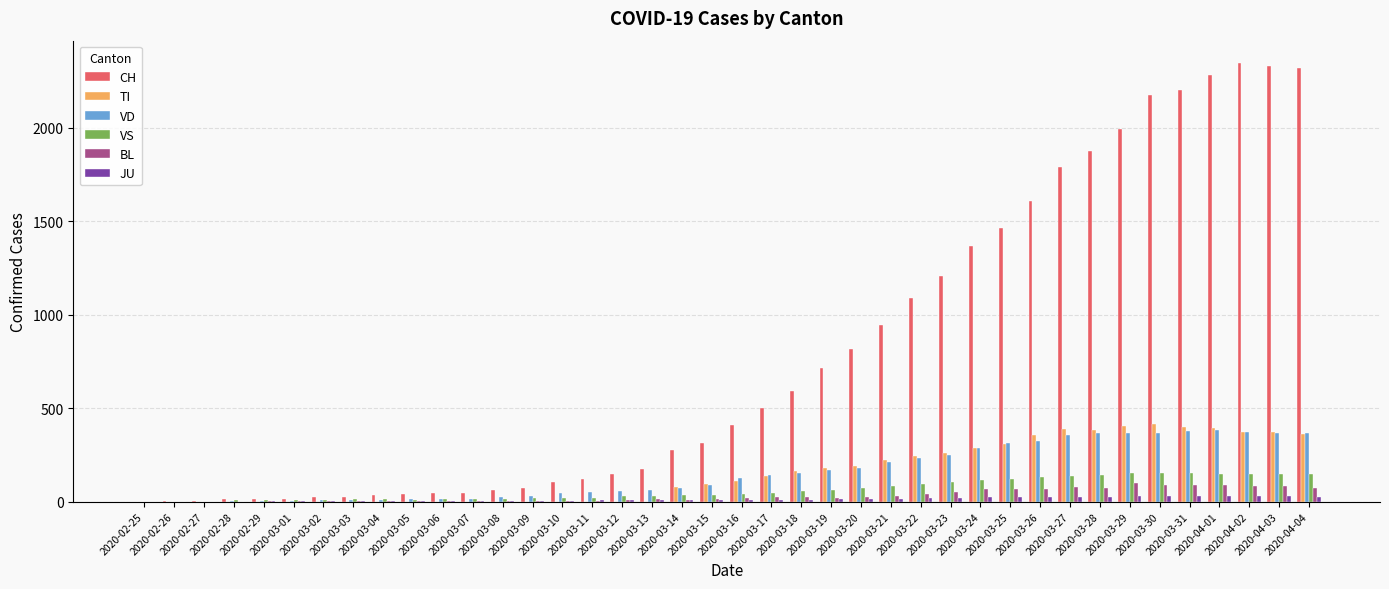

Which series has the largest total across all categories?

CH